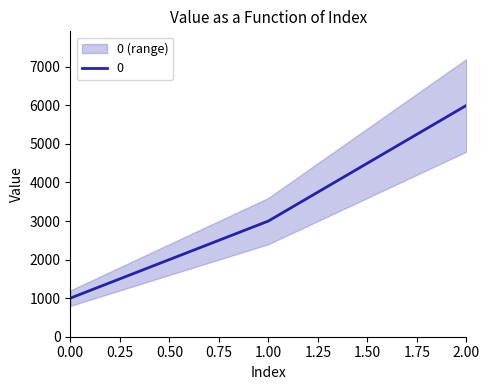

Which label corresponds to the largest value in the chart?

2